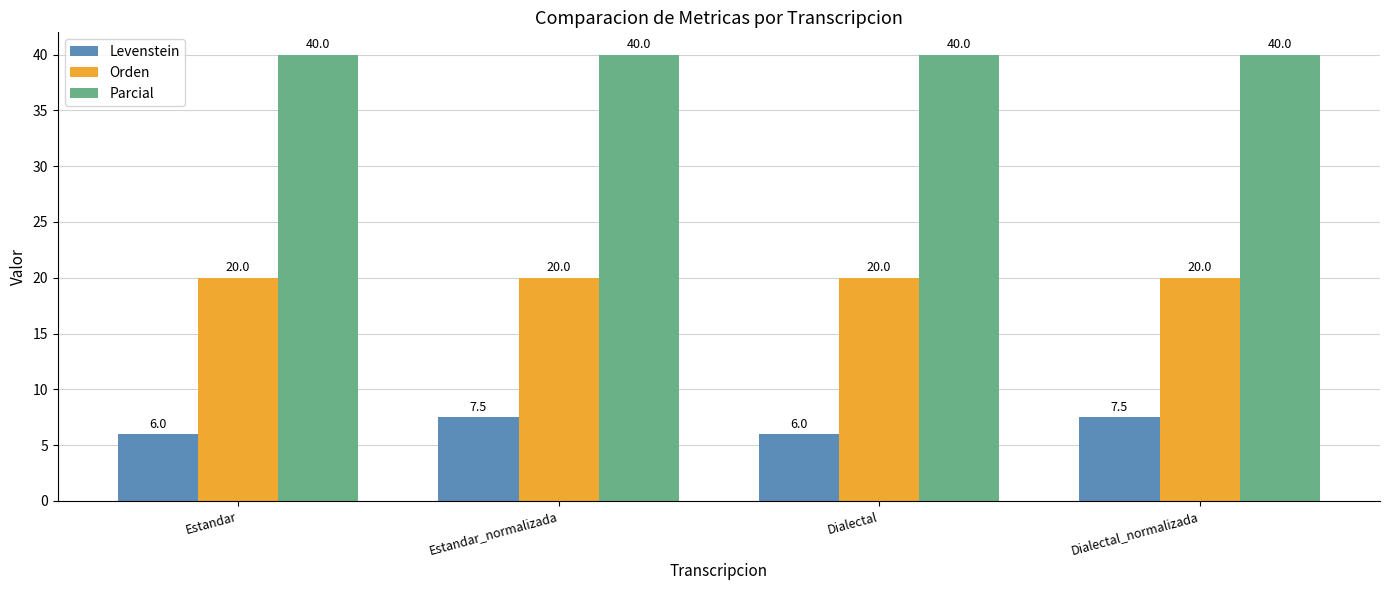

What is the difference between the maximum and second lowest values in the Levenstein series?

1.5